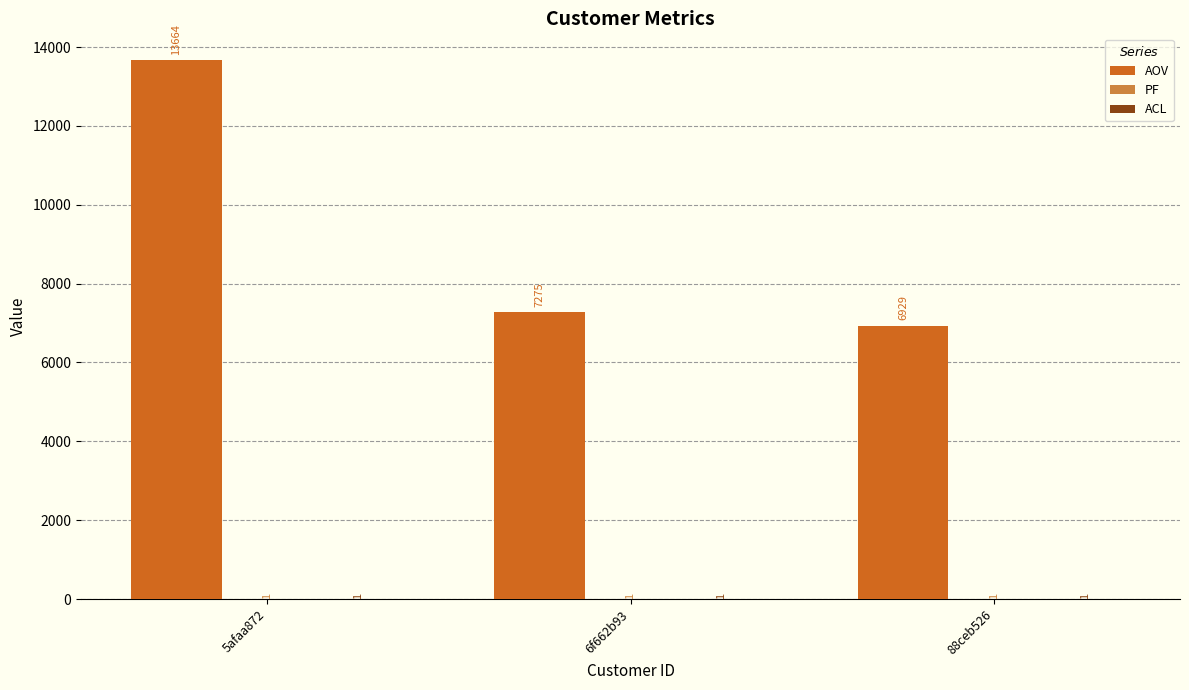

At which category is the sum across all series the highest?

5afaa872